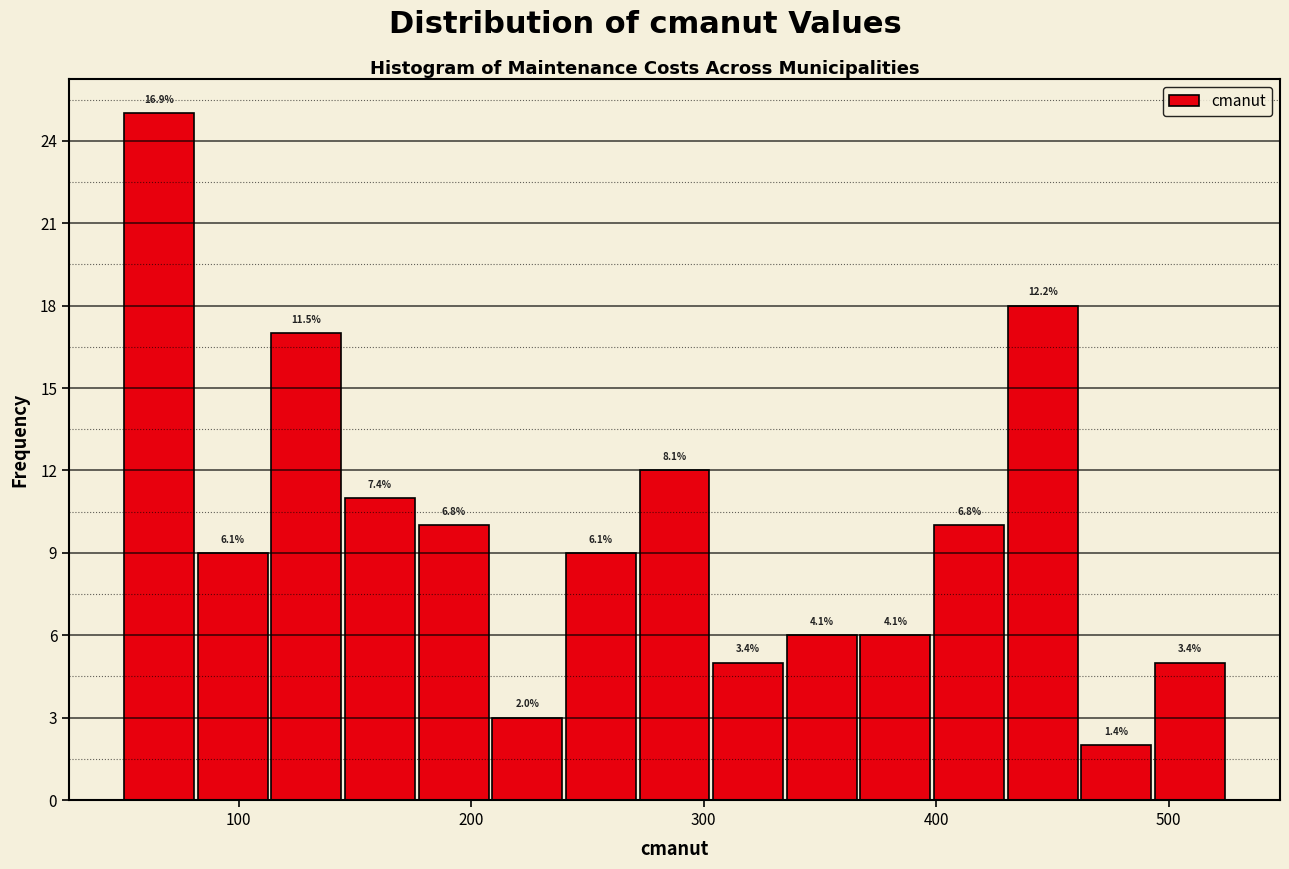

Read against the x-axis, roughly where is the centre of the tallest bar?

70